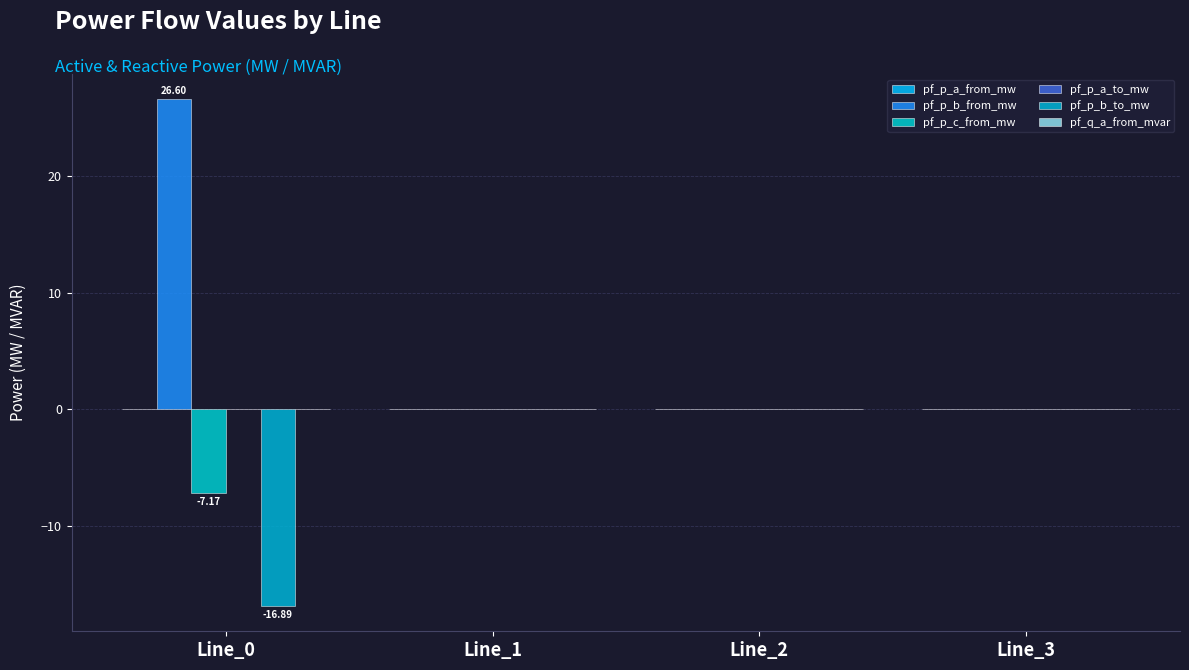

Reading left to right, extract all data points from this chart.

pf_p_a_from_mw: 0.0	-0.0	-0.0	-0.0
pf_p_b_from_mw: 26.6	-0.0	-0.0	0.0
pf_p_c_from_mw: -7.2	0.0	0.0	0.0
pf_p_a_to_mw: -0.0	0.0	0.0	0.0
pf_p_b_to_mw: -16.9	-0.0	0.0	-0.0
pf_q_a_from_mvar: 0.0	-0.0	-0.0	0.0